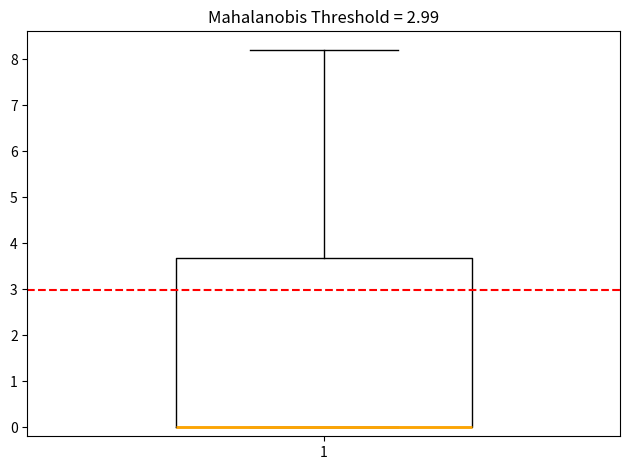

Read this box plot against the y-axis: the position of the median line, the range covered by the box, and the ends of both whiskers. The values are not printed on the chart, so give them approximately, as read against the axis.

median 0.0 (drawn on the box's lower edge), box 0.0 to 3.7, whiskers 0.0 to 8.2